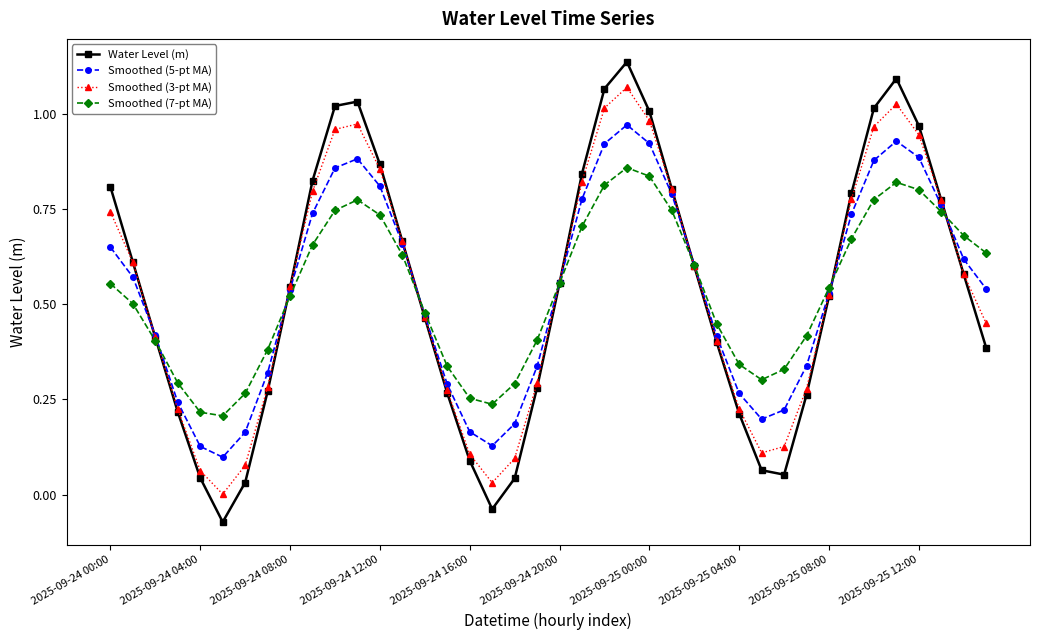

How many interior local peaks does the Smoothed (3-pt MA) series have?

3